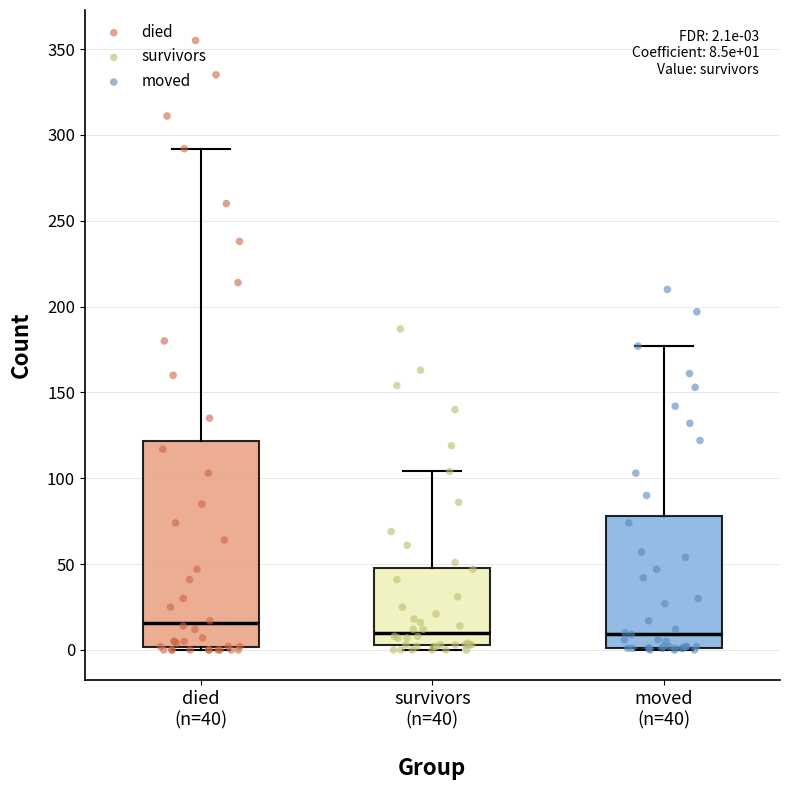

Which box has the highest median line?

died (n=40)